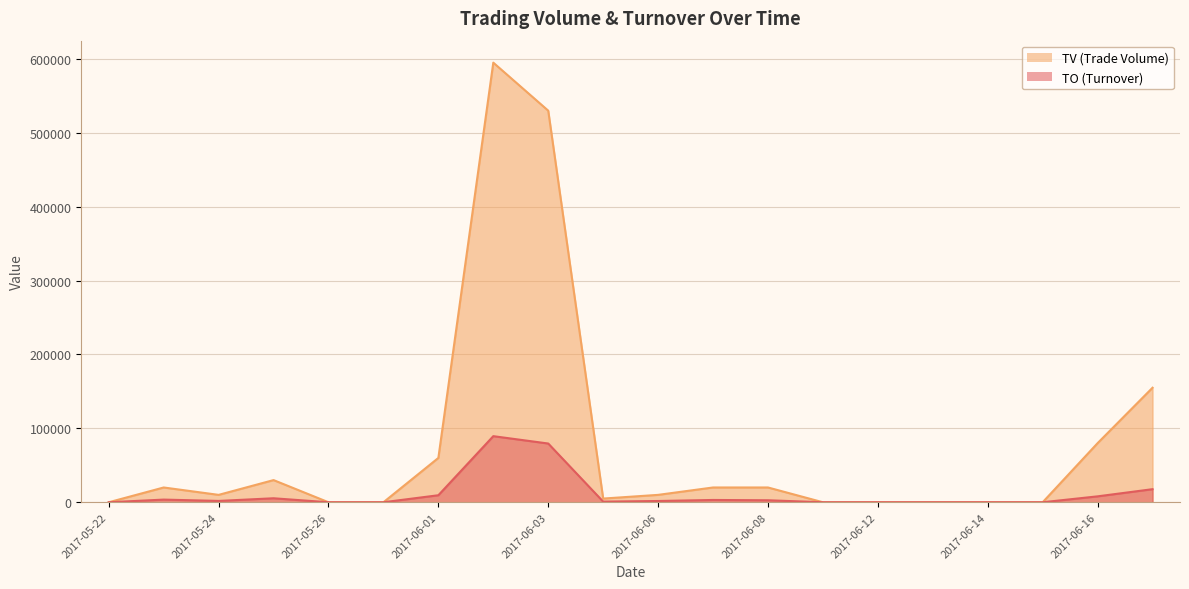

The TO series shows 0 at 2017-06-15. True or false?

True